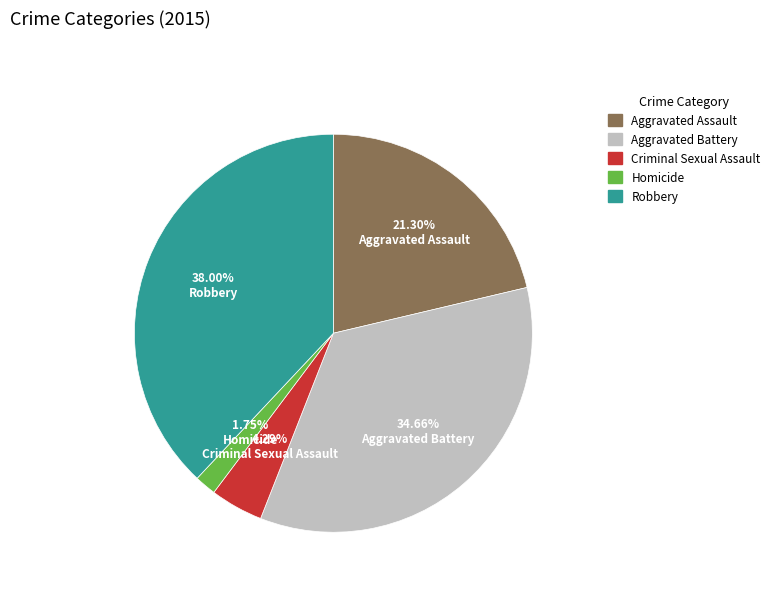

Between Criminal Sexual Assault and Robbery, which is larger?

Robbery